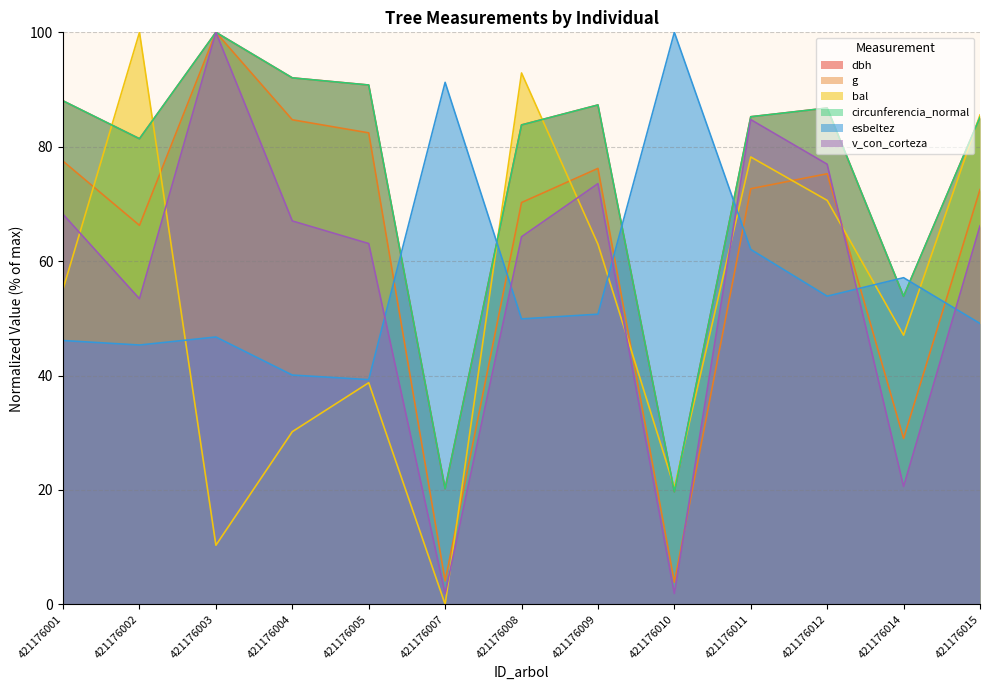

Is the value of g at 421176007 greater than the value of circunferencia_normal at 421176005?

No